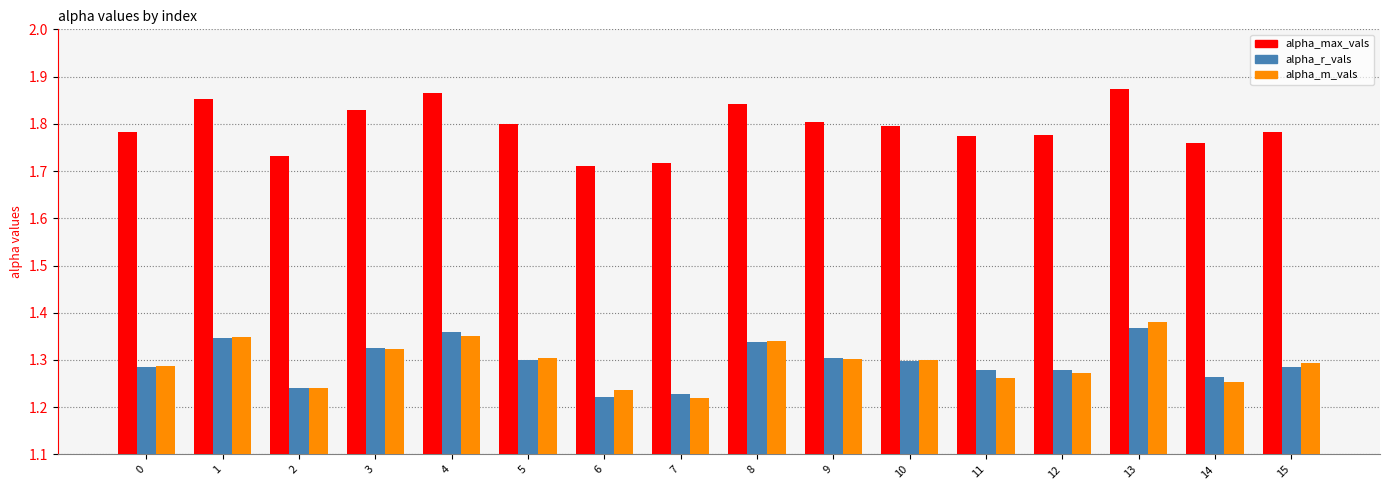

What is the spread (max minus min) of values at 6?

0.5